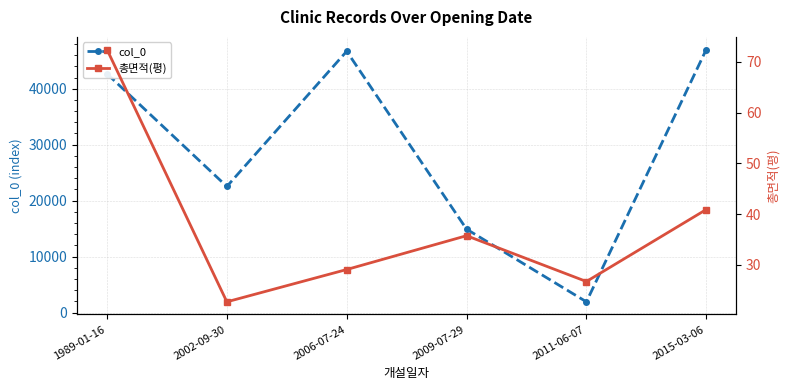

How many values in the col_0 series exceed 42669?

2